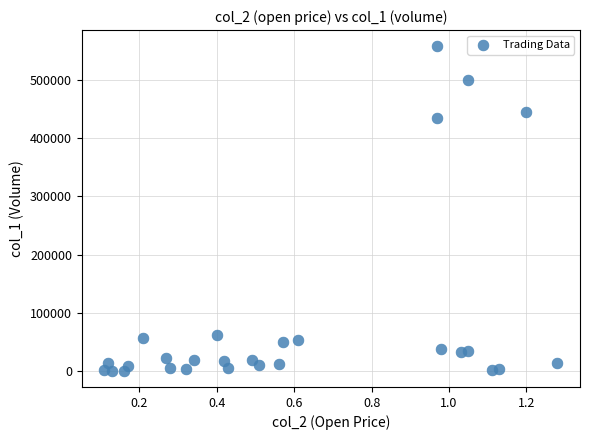

What is the range of Y values (max minus min)?

557910